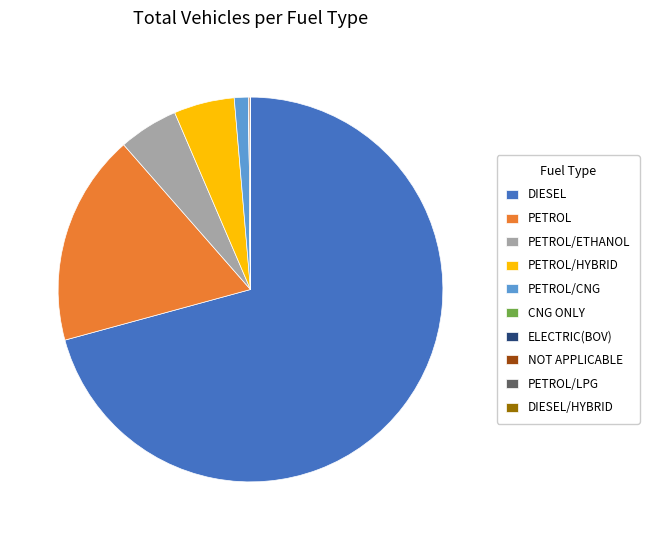

Combined, do PETROL/ETHANOL and PETROL/HYBRID account for over 50%?

No